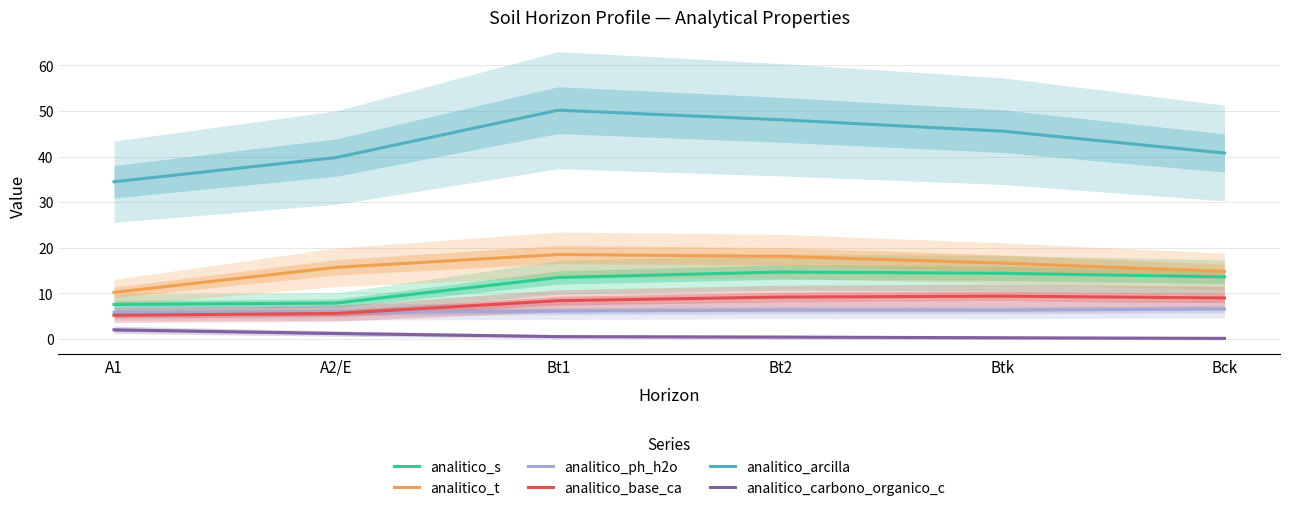

What is the spread (max minus min) of values at Btk?

45.3